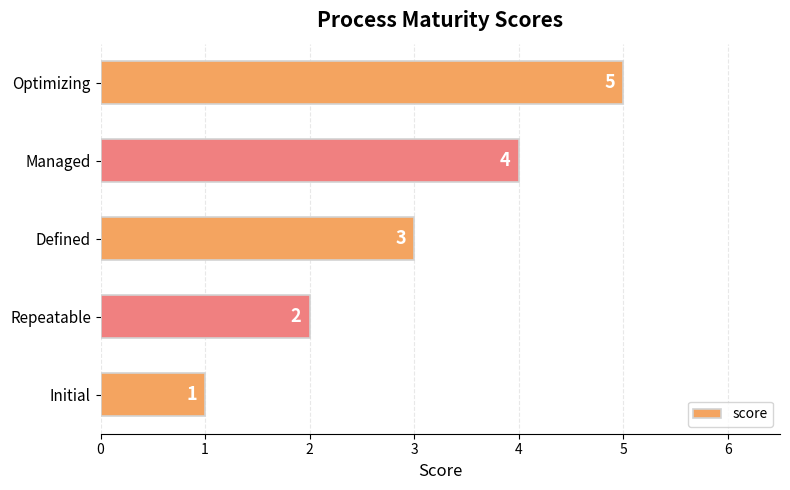

Rank the categories by value from lowest to highest.

Initial, Repeatable, Defined, Managed, Optimizing